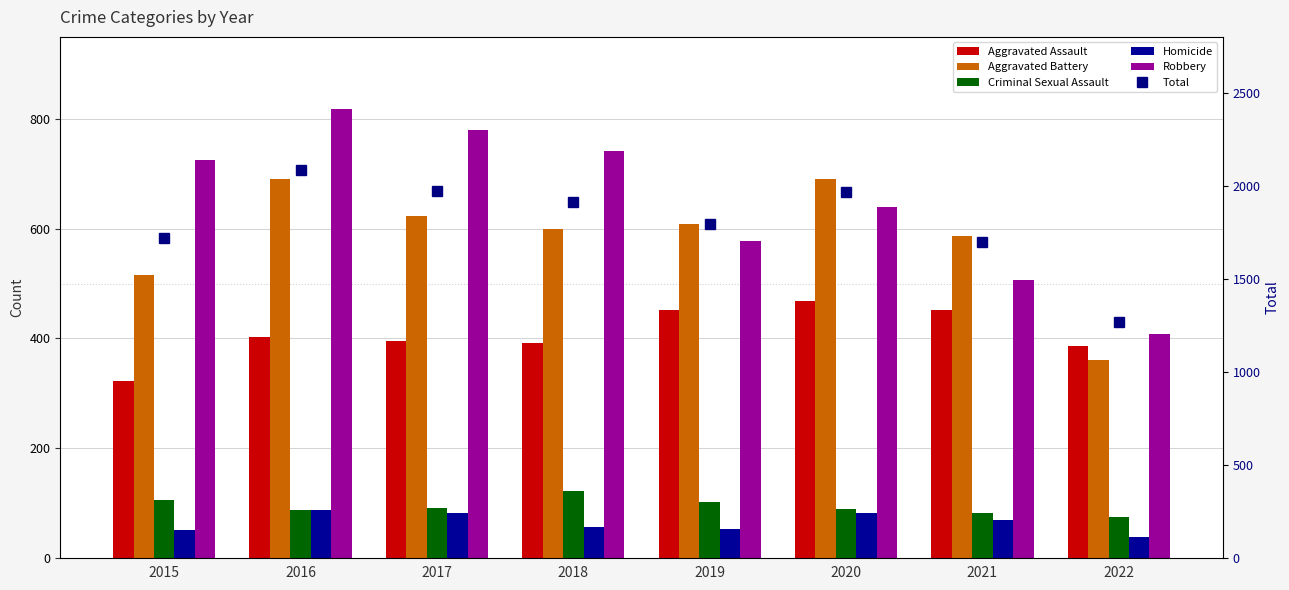

Between 2021 and 2022, which series saw the biggest shift?

Total